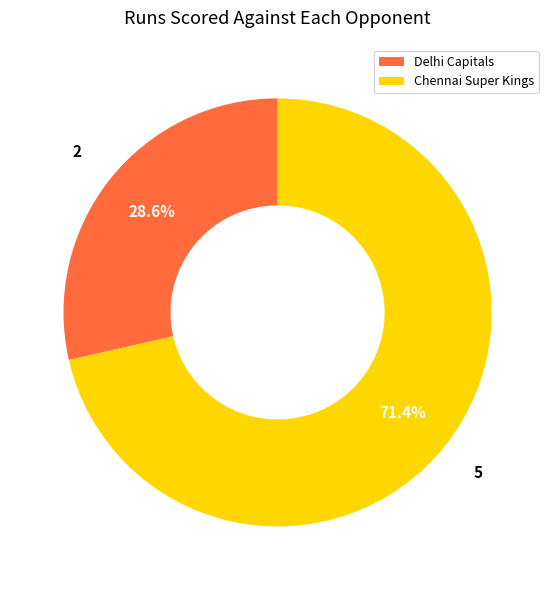

To the nearest percent, what is the average slice percentage?

50%